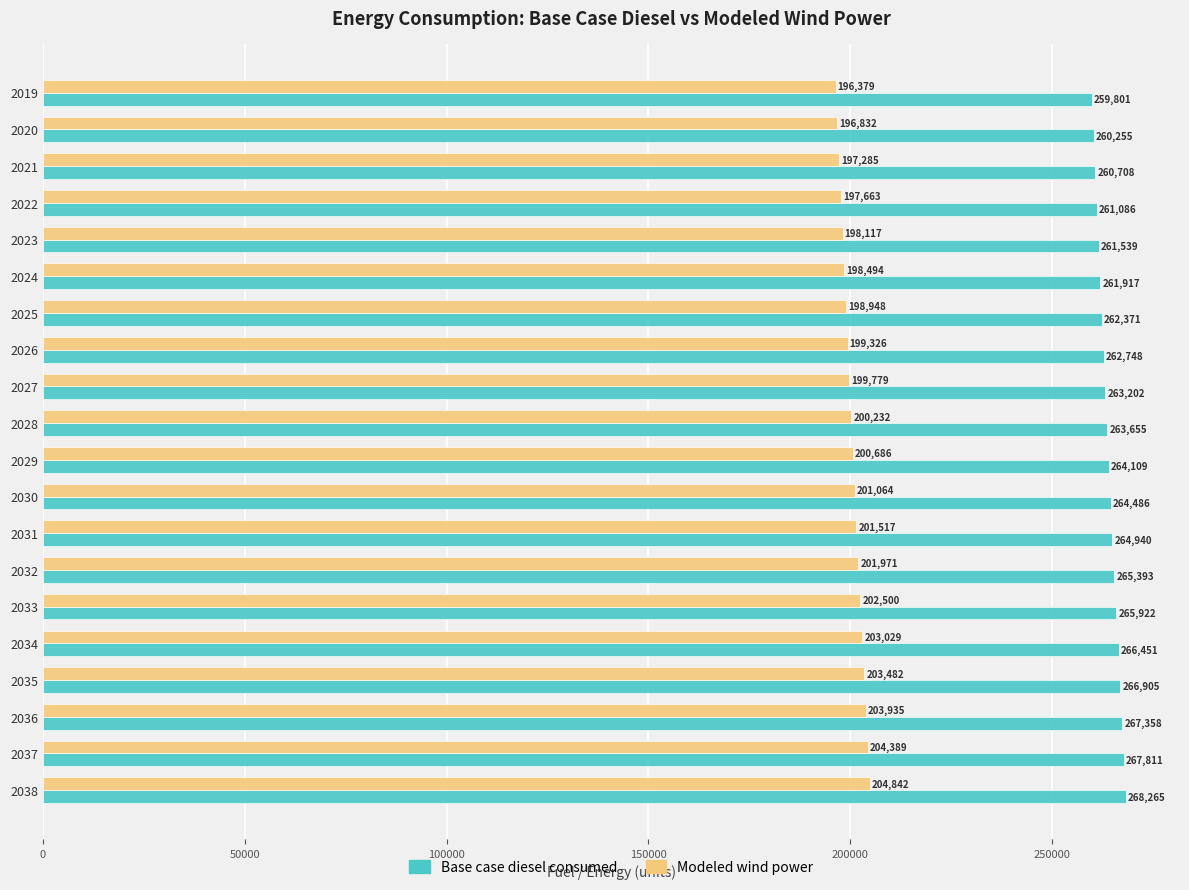

What is the maximum value for Modeled wind power?

204842.6